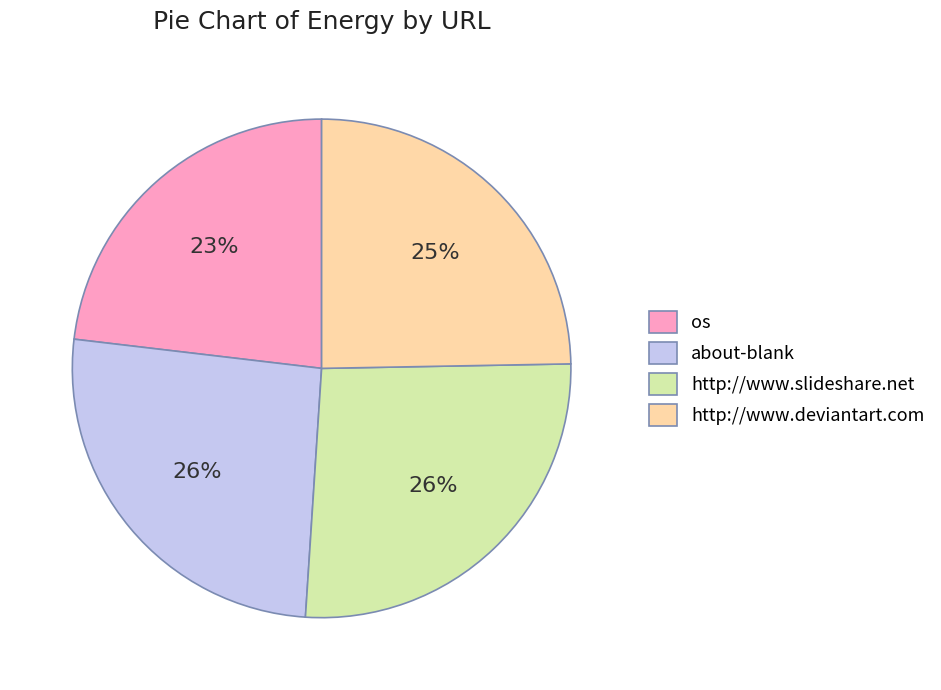

Count the number of slices in the pie.

4